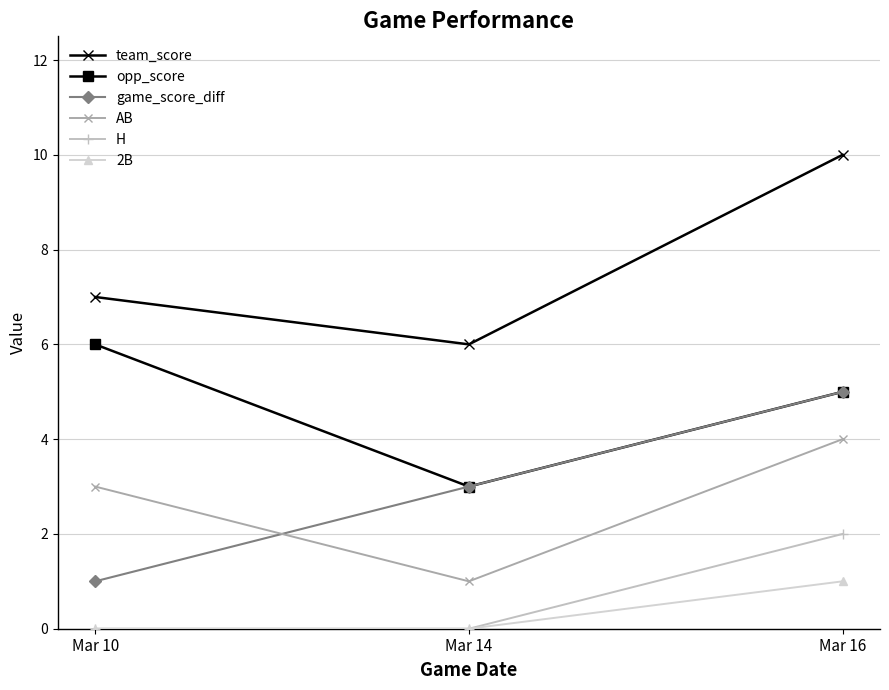

Between Mar 10 and Mar 16, which series saw the biggest shift?

game_score_diff